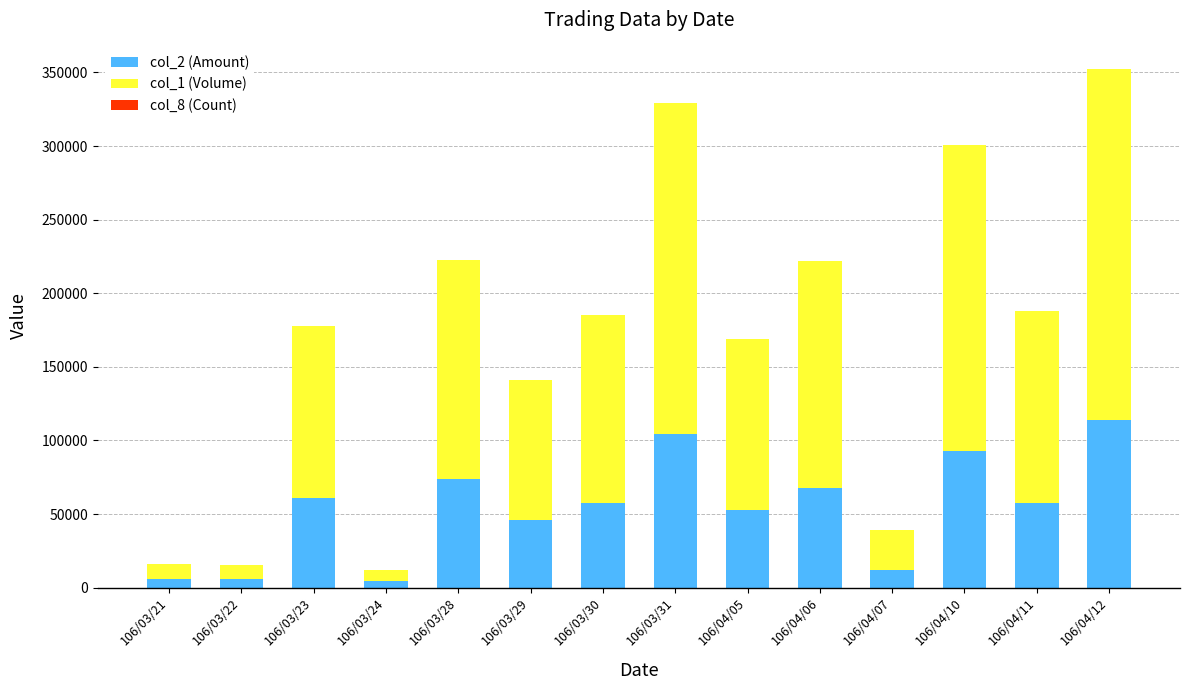

At which label does col_2 (Amount) reach its peak?

106/04/12